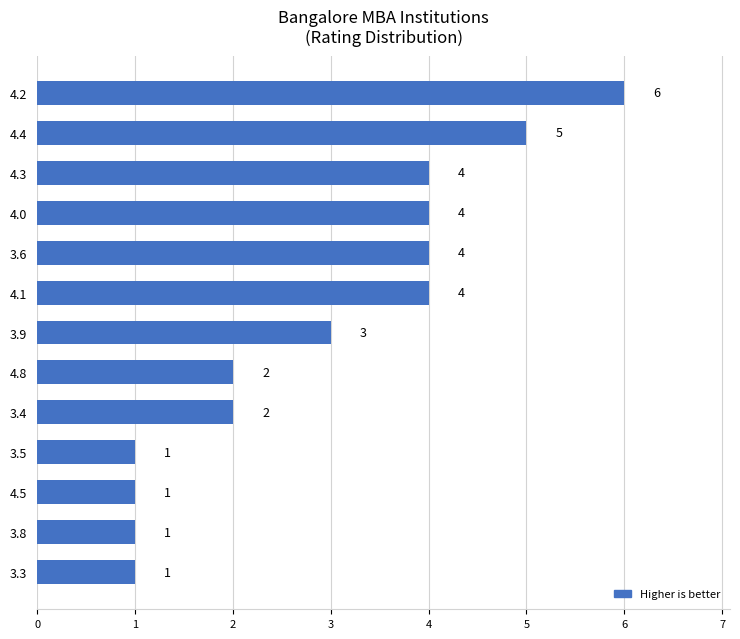

What is the average value?

3